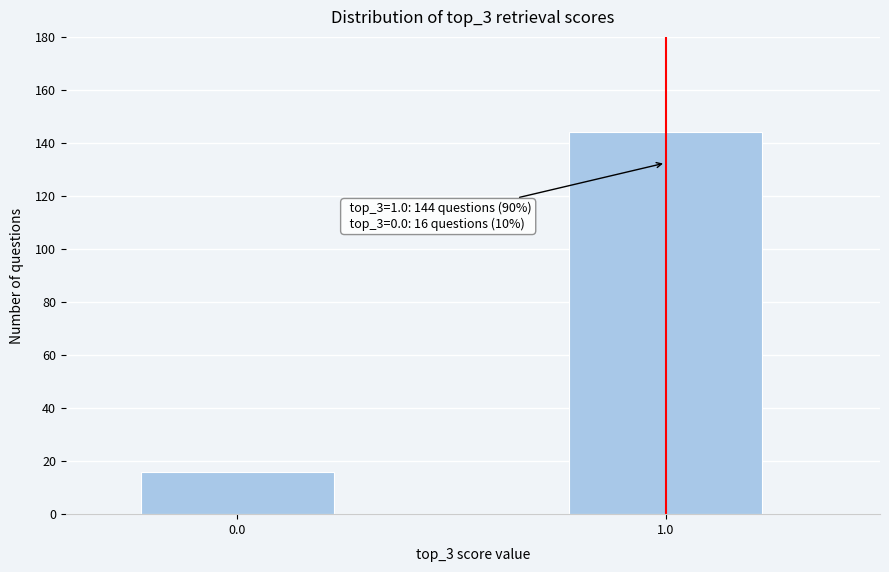

Reading left to right, extract all data points from this chart.

16	144